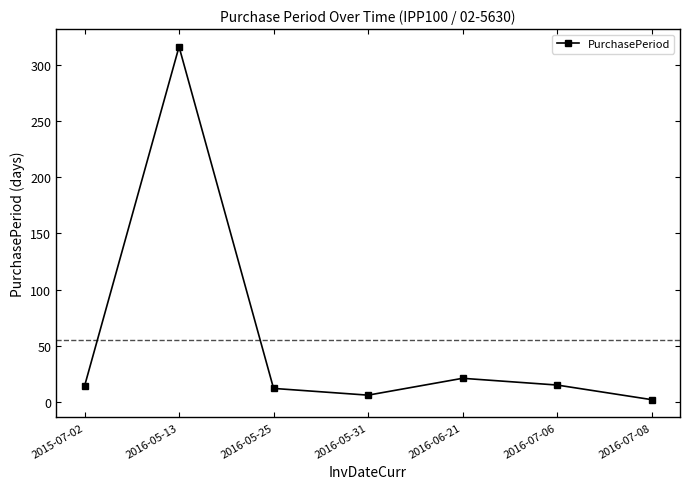

What is the difference between the maximum and minimum values?

314